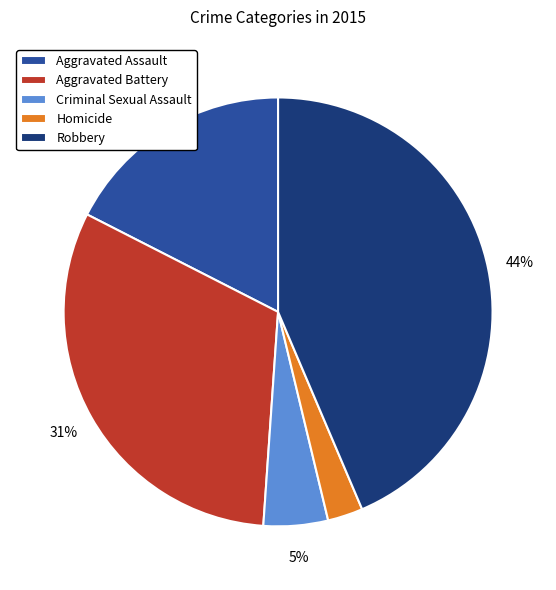

Is the sum of Homicide and Aggravated Battery greater than half?

No